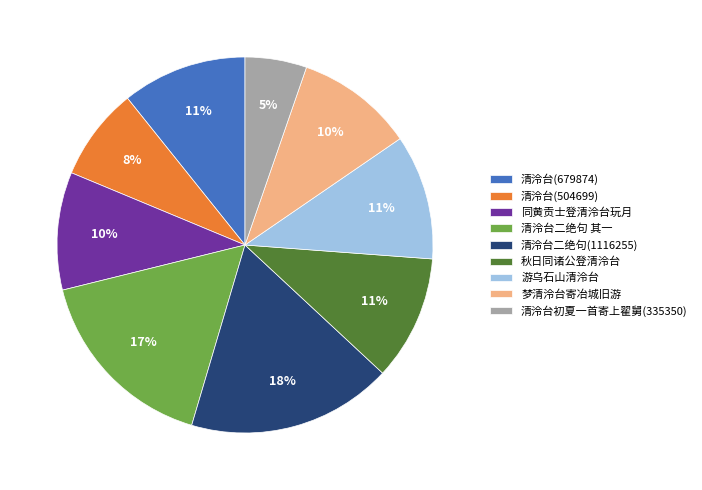

Do 同黄贡士登清泠台玩月 and 游乌石山清泠台 together represent more than half of the pie?

No